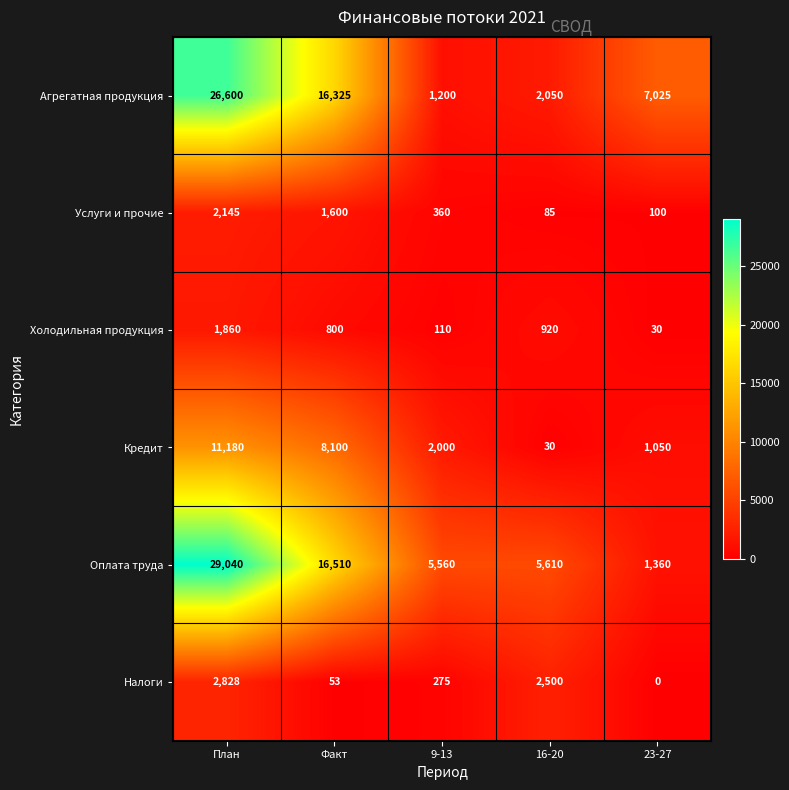

What is the spread (max minus min) of values at 9-13?

5450